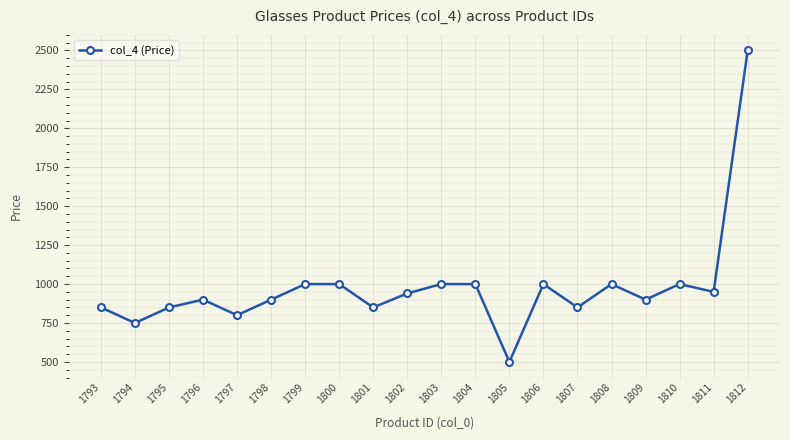

Between 1808 and 1798, which is larger?

1808